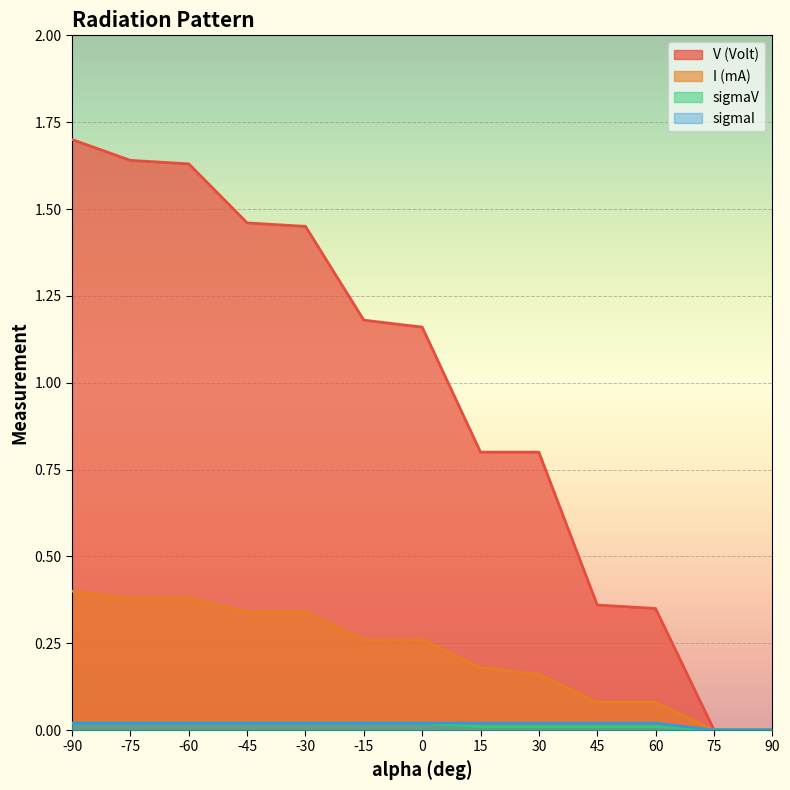

Which series has the widest spread of values?

V (Volt)